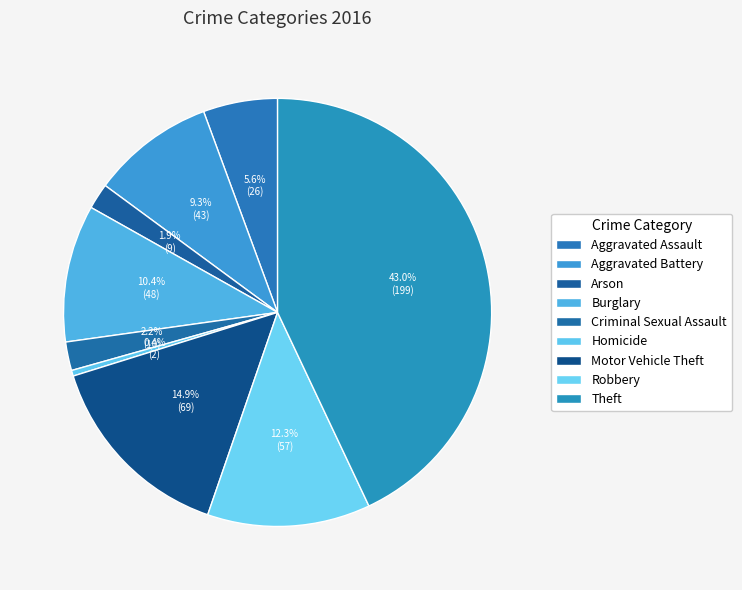

How many segments does this pie chart have?

9